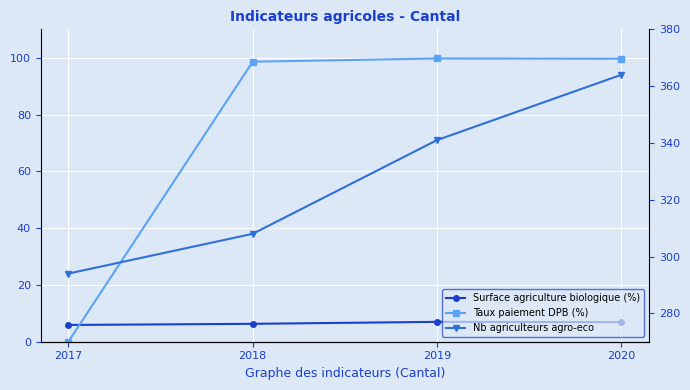

Reading left to right, what are all the values shown in this chart?

Surface agriculture biologique (%): 5.9	6.3	7.0	6.9
Taux paiement DPB (%): 0.0	98.6	99.7	99.6
Nb agriculteurs agro-eco: 294.0	308.0	341.0	364.0